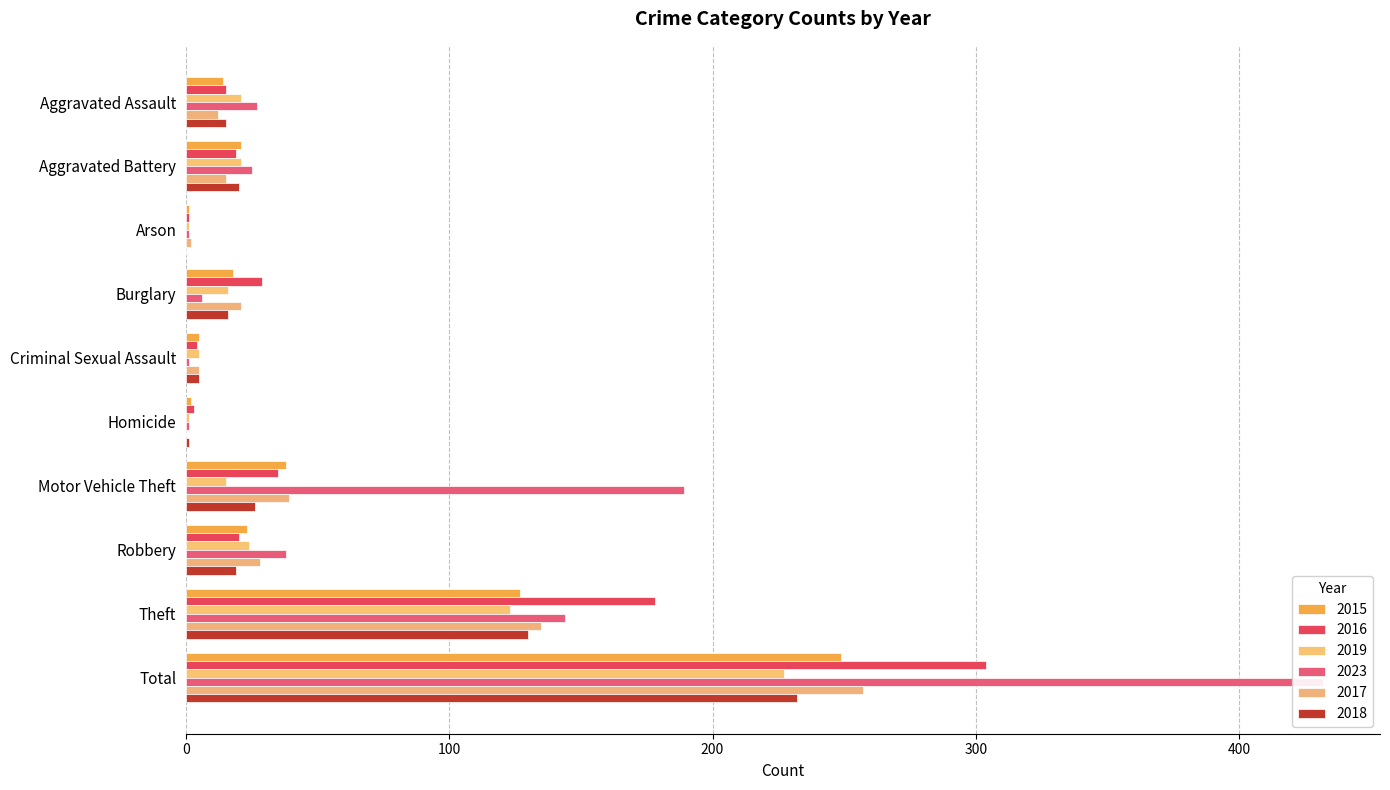

Rank the series by their maximum value, from lowest to highest.

2019, 2018, 2015, 2017, 2016, 2023